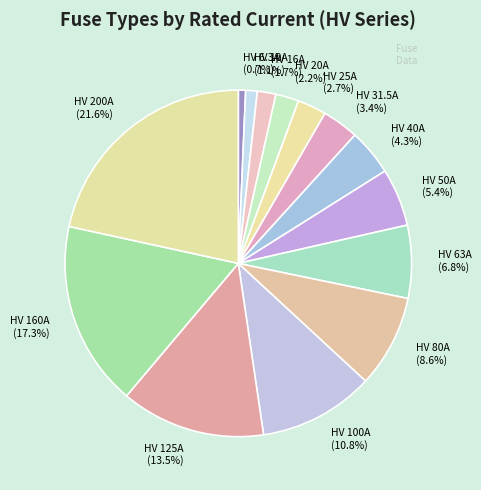

What percentage is the HV 10A slice, to the nearest percent?

1%